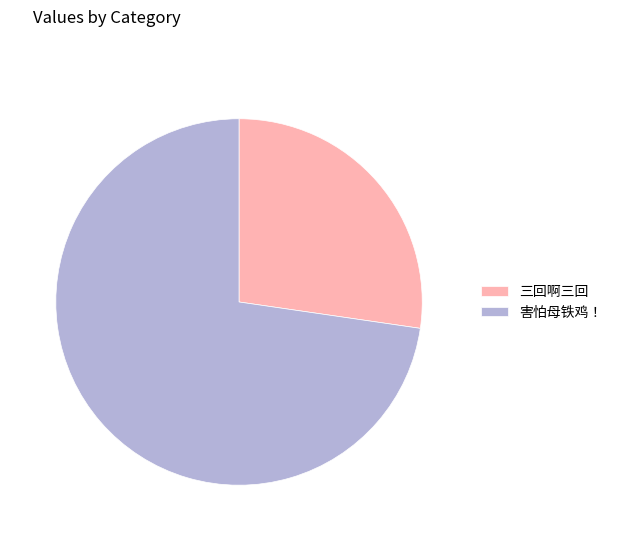

Rank the categories by value from highest to lowest.

害怕母铁鸡！, 三回啊三回